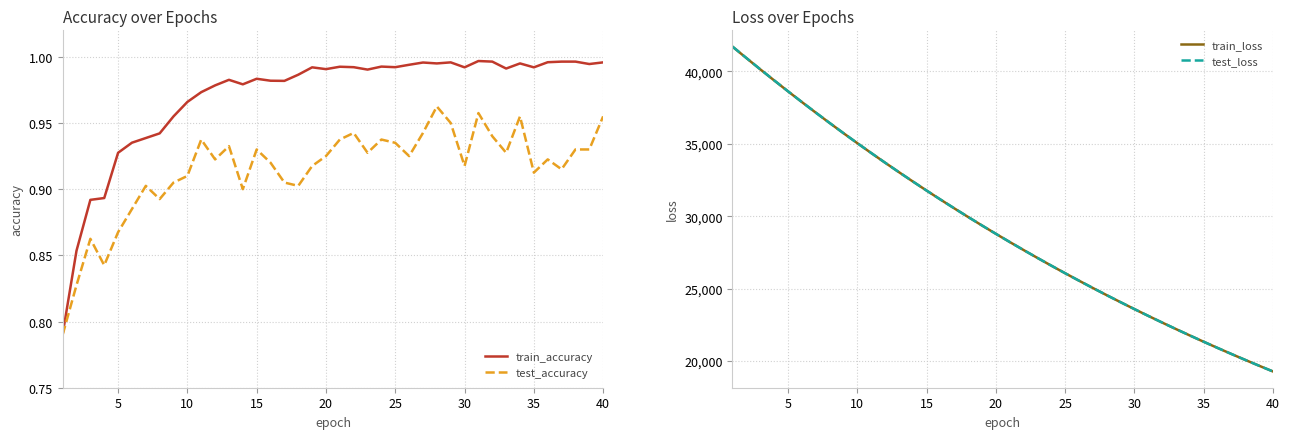

True or false: test_accuracy has a value of 0.5 at 25.

False